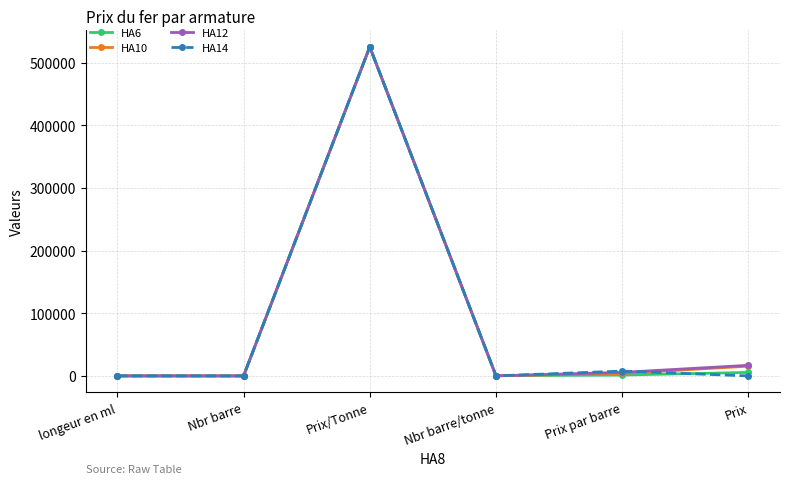

What is the approximate value of HA10 at Prix/Tonne?

525000.0